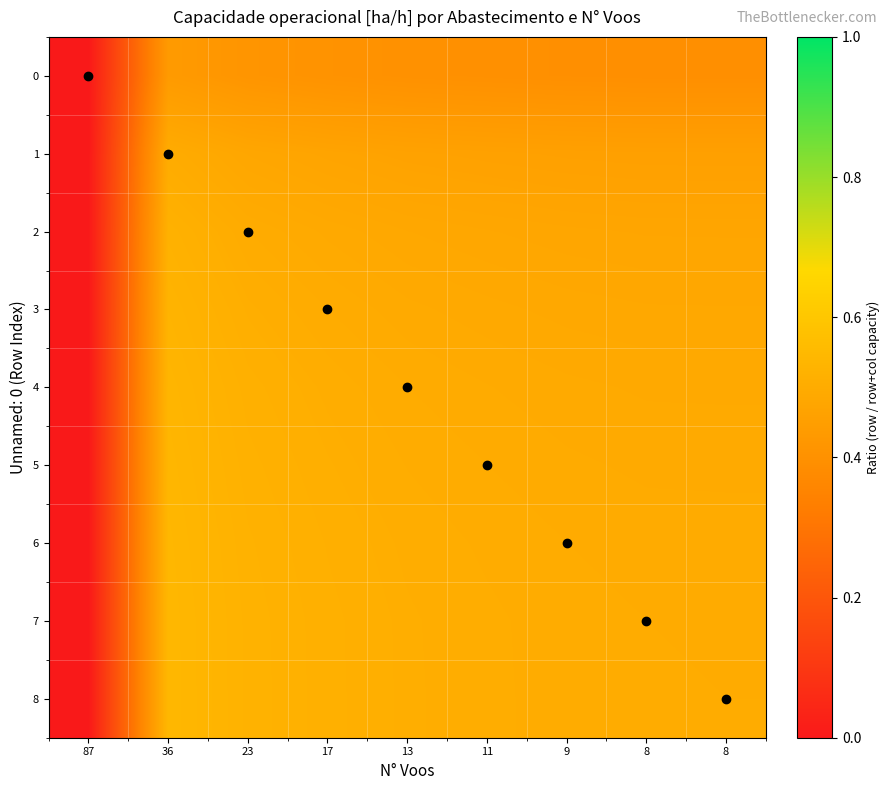

Which has a higher value, 23 or 13?

23